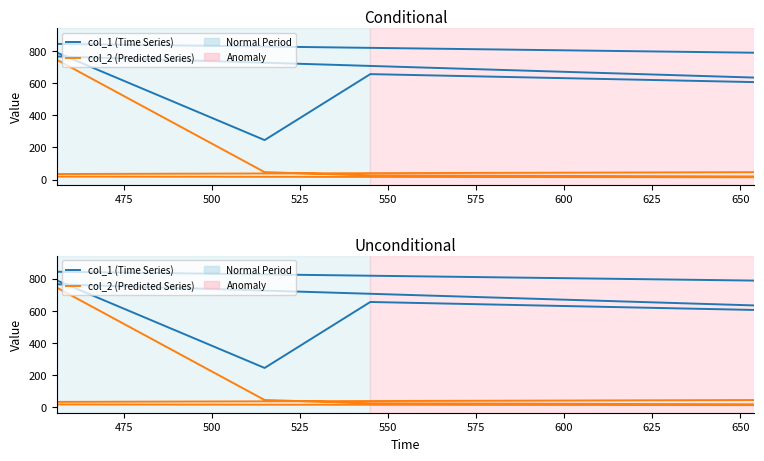

True or false: col_2 (Predicted Series) and col_1 (Time Series) intersect in this chart.

False